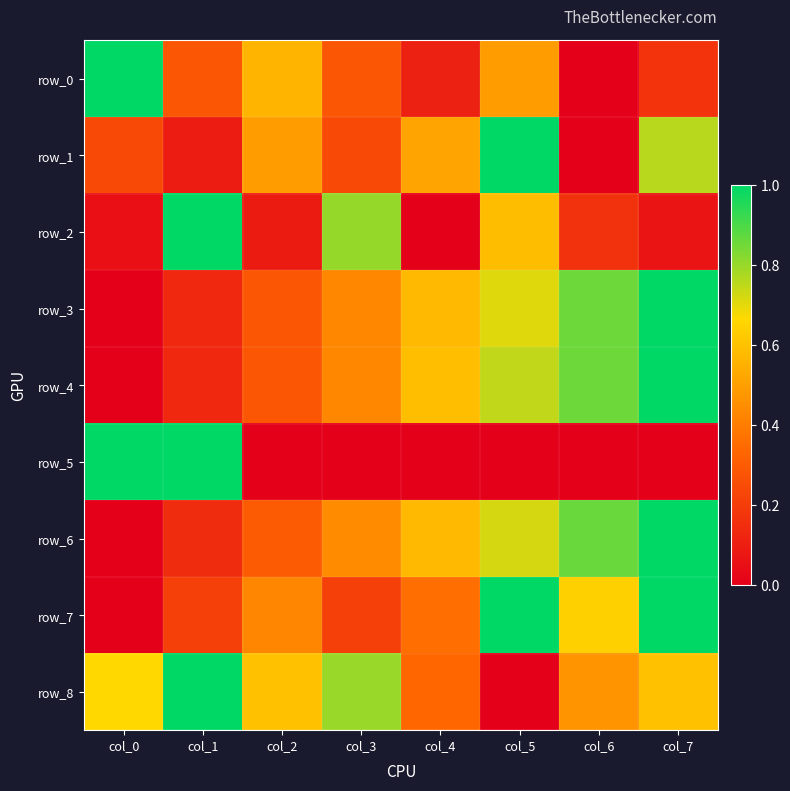

List the labels in order of row_0 value, largest first.

col_0, col_2, col_5, col_1, col_3, col_7, col_4, col_6